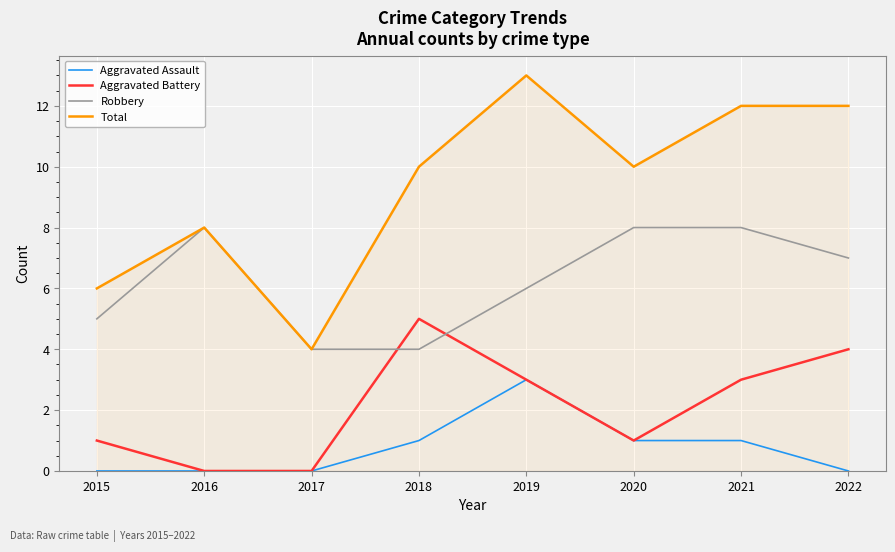

Reading left to right, what are all the values shown in this chart?

Aggravated Assault: 2015=0	2016=0	2017=0	2018=1	2019=3	2020=1	2021=1	2022=0
Aggravated Battery: 2015=1	2016=0	2017=0	2018=5	2019=3	2020=1	2021=3	2022=4
Robbery: 2015=5	2016=8	2017=4	2018=4	2019=6	2020=8	2021=8	2022=7
Total: 2015=6	2016=8	2017=4	2018=10	2019=13	2020=10	2021=12	2022=12